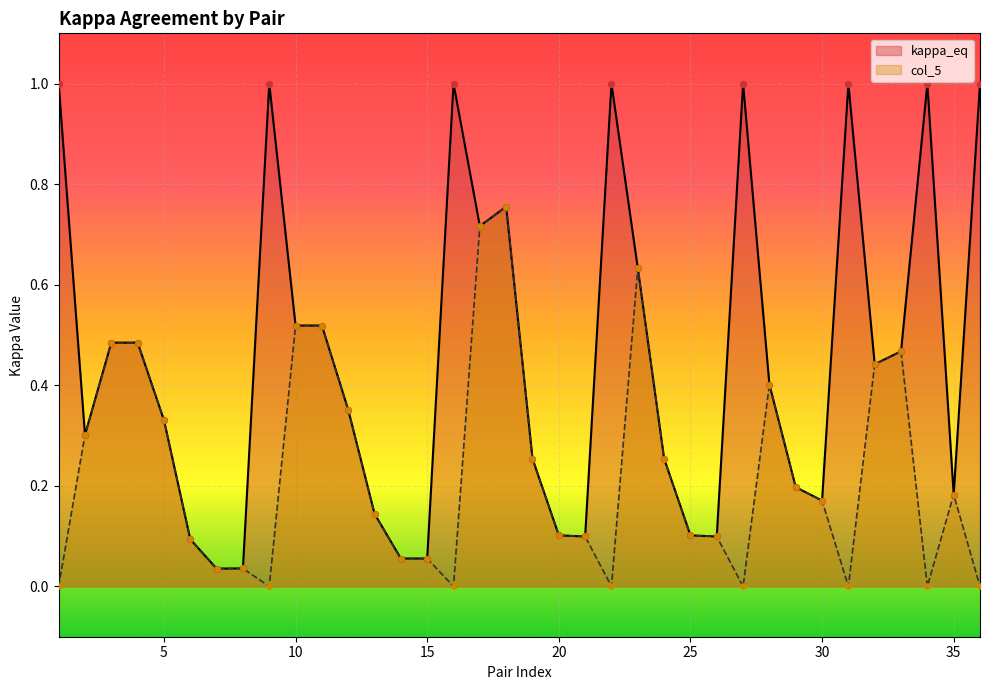

Which series has the widest spread of Y values?

kappa_eq